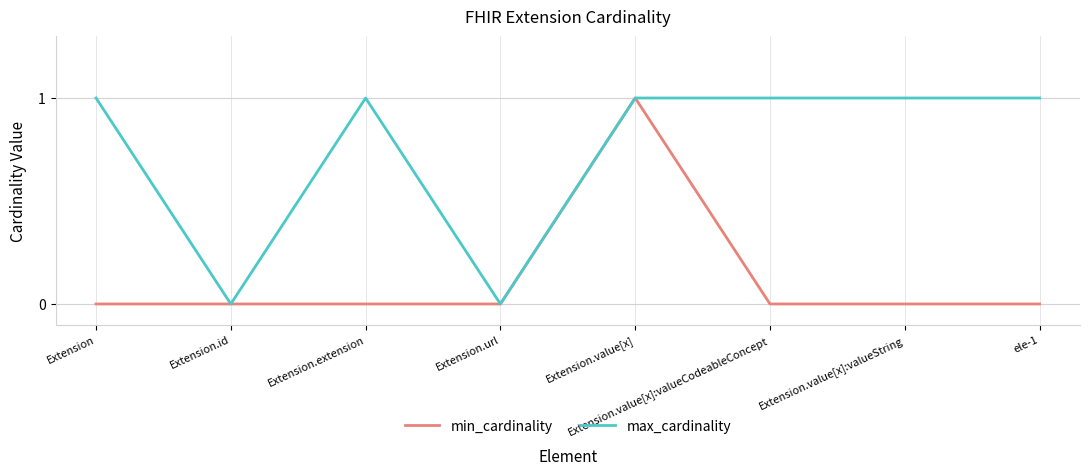

Read the max_cardinality value at Extension.value[x]:valueCodeableConcept.

1